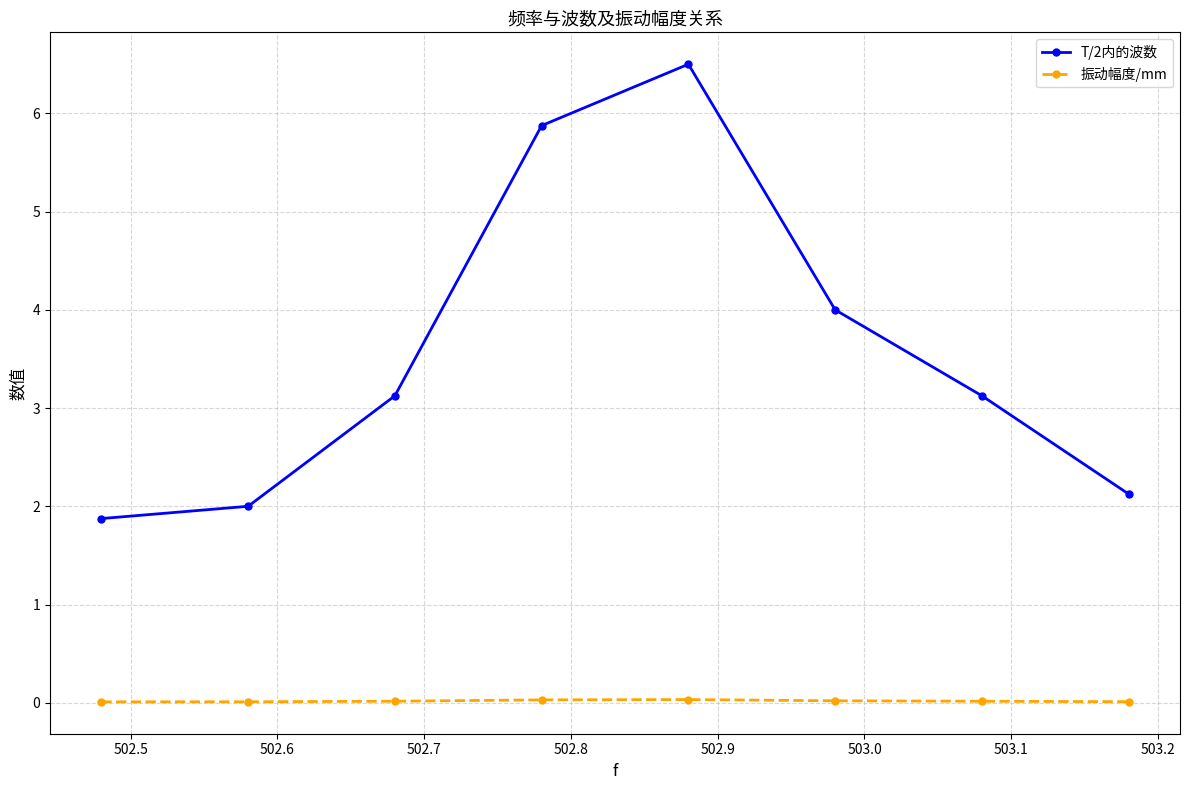

How many interior local peaks does the T/2内的波数 series have?

1